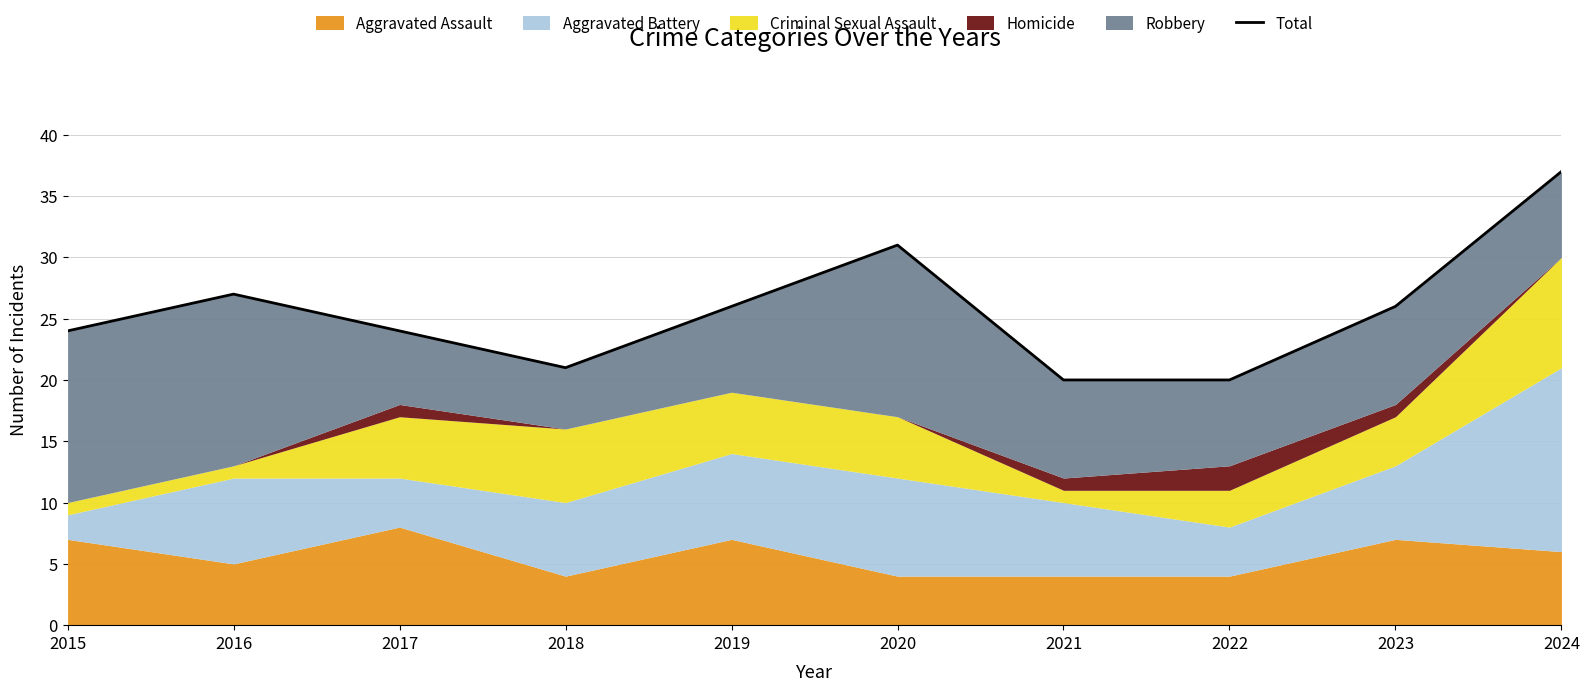

How many lines are shown in the chart?

1